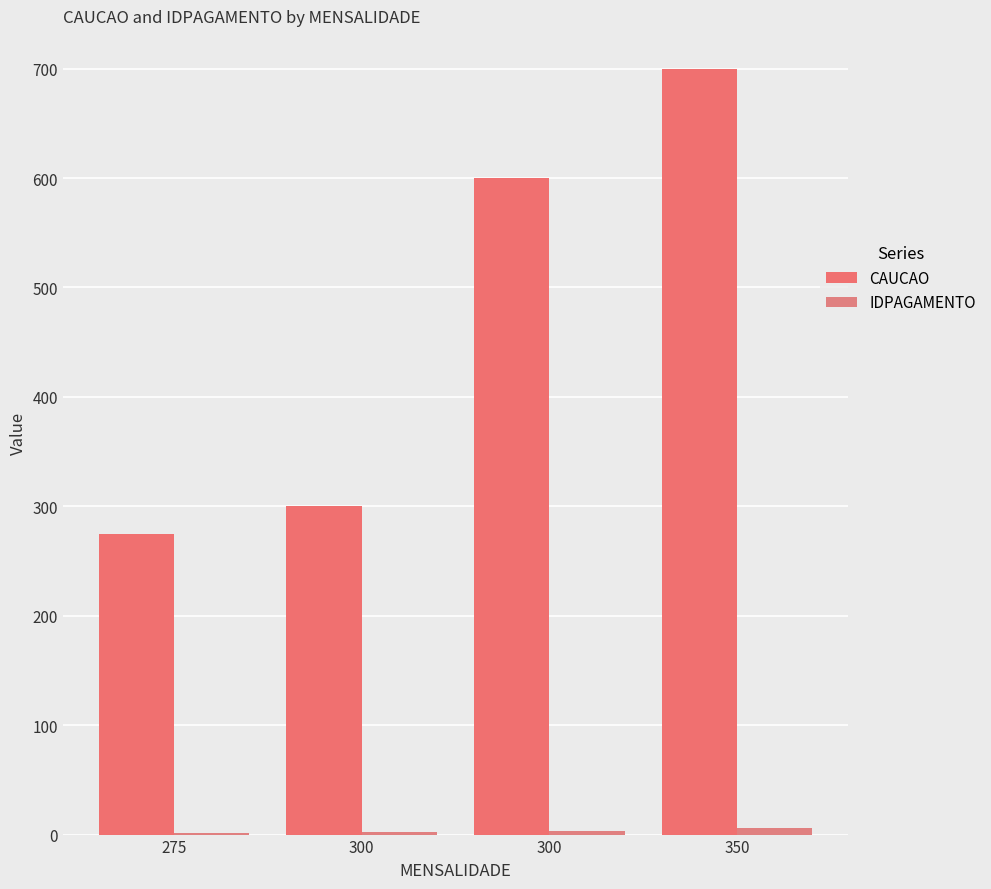

The value of CAUCAO at 275 is 421. True or false?

False